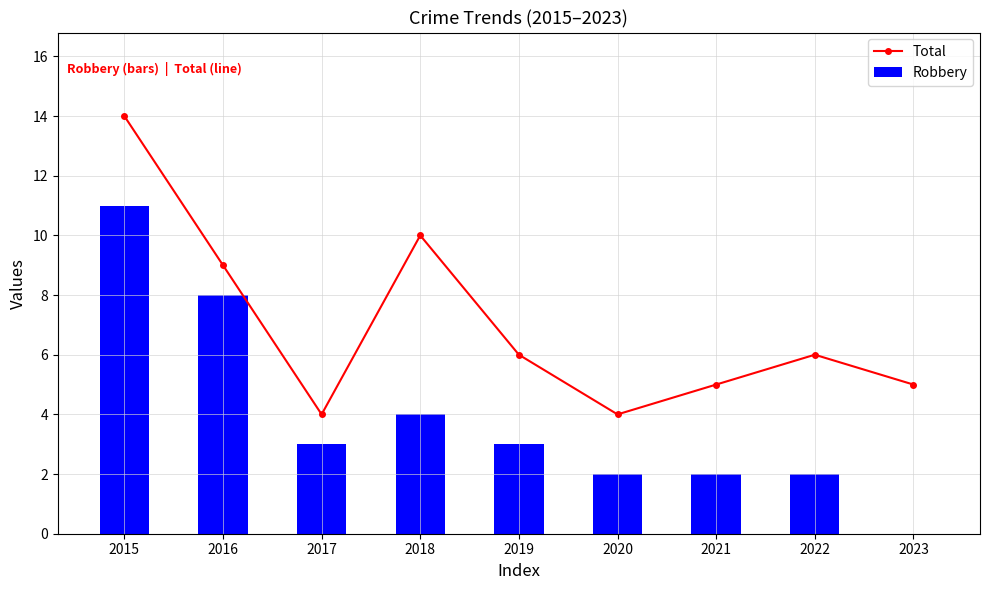

What is the average value of the Robbery series?

4